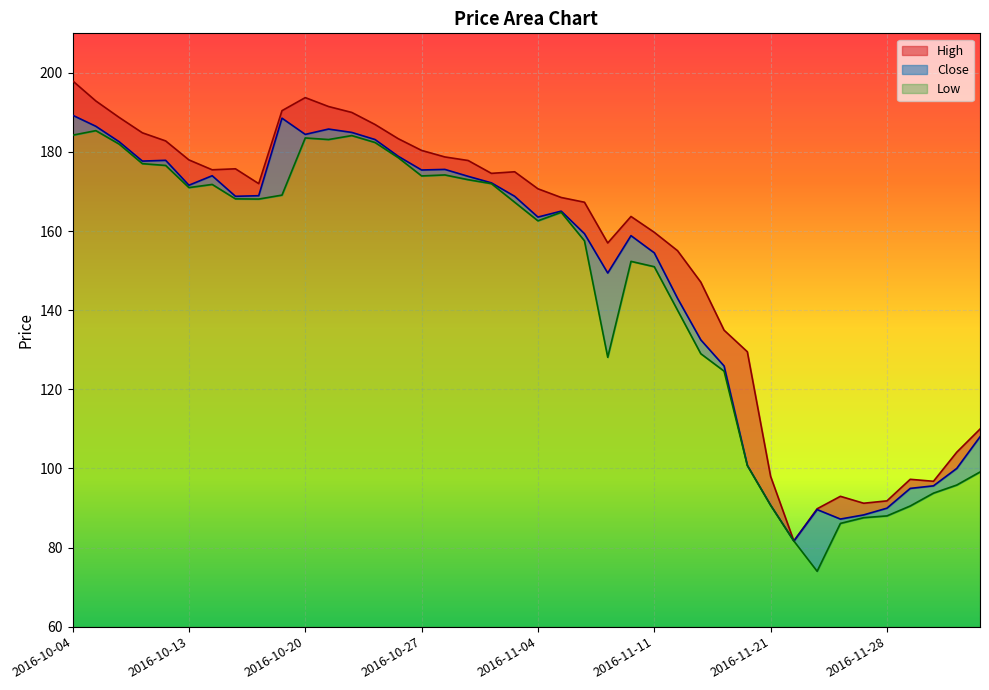

List the labels in order of Close value, largest first.

2016-10-04, 2016-10-19, 2016-10-05, 2016-10-21, 2016-10-24, 2016-10-20, 2016-10-25, 2016-10-06, 2016-10-26, 2016-10-10, 2016-10-07, 2016-10-28, 2016-10-27, 2016-10-14, 2016-11-01, 2016-11-02, 2016-10-13, 2016-10-18, 2016-10-17, 2016-11-03, 2016-11-07, 2016-11-04, 2016-11-08, 2016-11-10, 2016-11-11, 2016-11-09, 2016-11-15, 2016-11-16, 2016-11-17, 2016-12-02, 2016-11-18, 2016-12-01, 2016-11-30, 2016-11-29, 2016-11-21, 2016-11-28, 2016-11-23, 2016-11-25, 2016-11-24, 2016-11-22